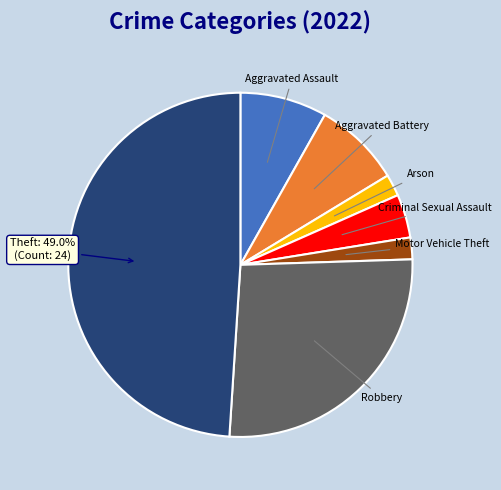

Count the number of slices in the pie.

7